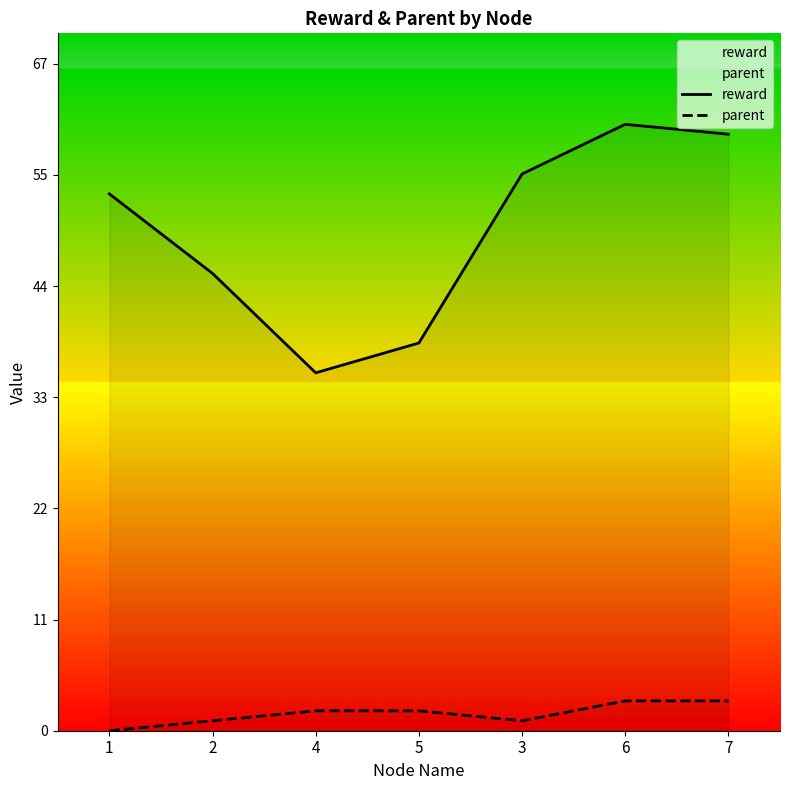

What is the maximum value for reward?

61